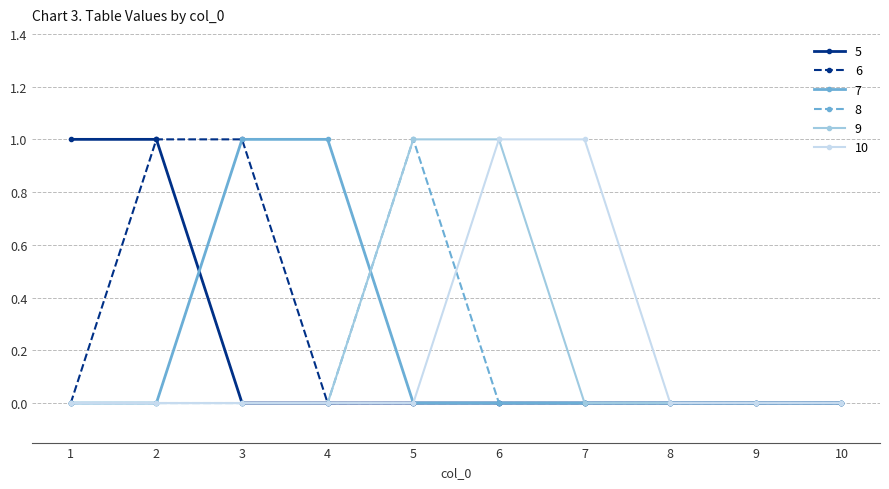

Is the value of 5 at 2 greater than the value of 7 at 8?

Yes